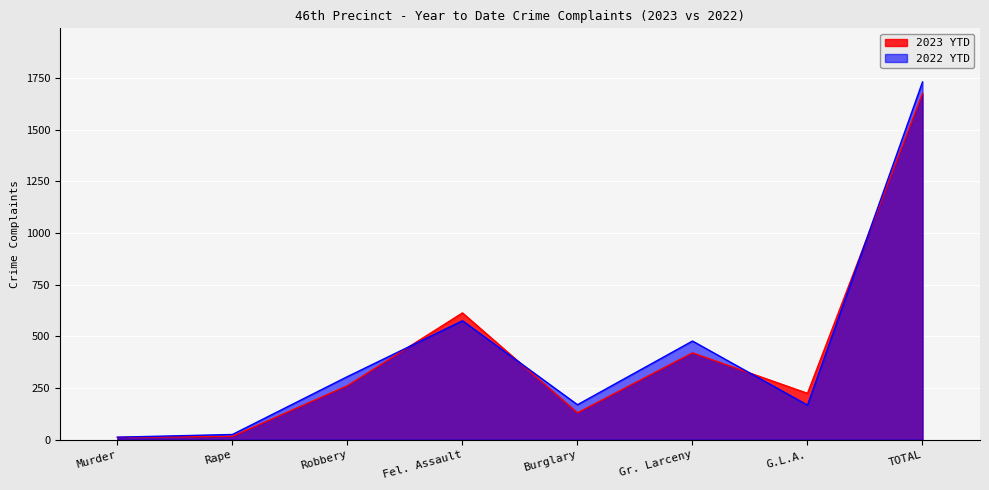

Rank the categories by 2022 YTD value from lowest to highest.

Murder, Rape, G.L.A., Burglary, Robbery, Gr. Larceny, Fel. Assault, TOTAL